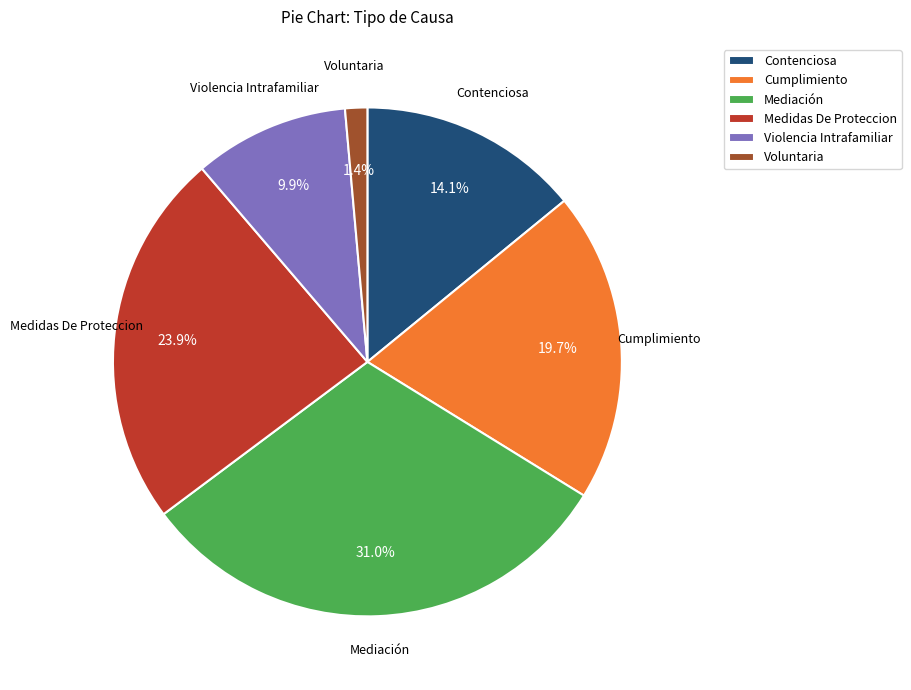

What percentage is the Voluntaria slice, to the nearest percent?

1%